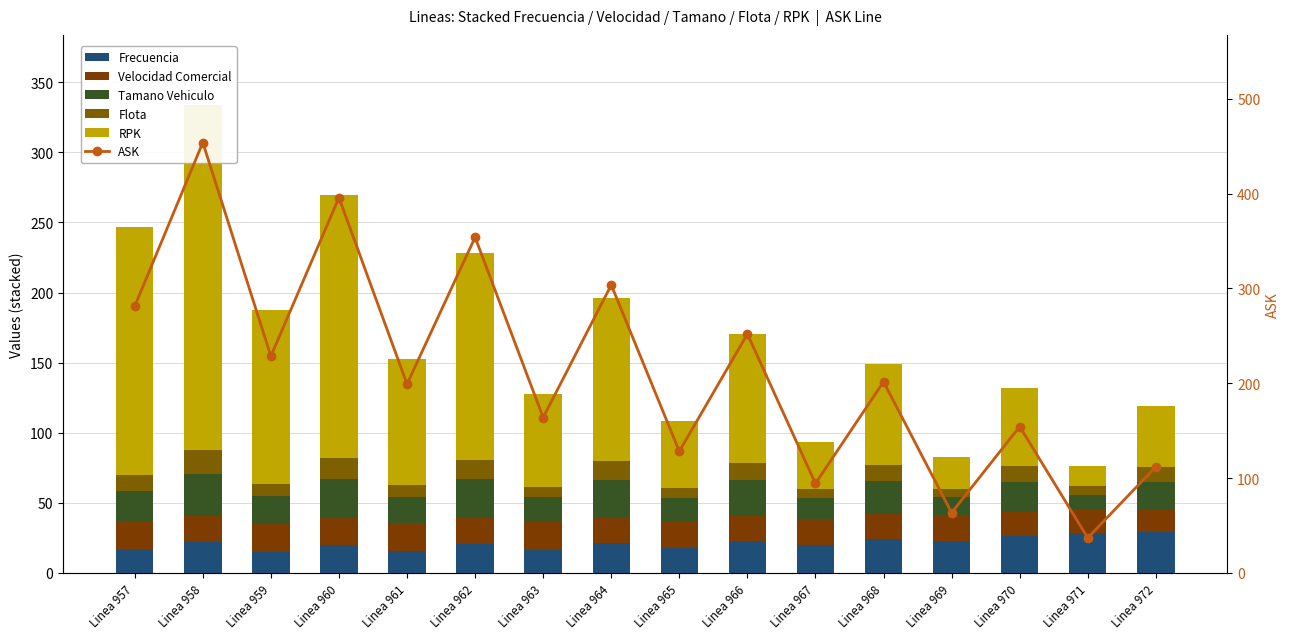

At which label does ASK reach its peak?

Linea 958